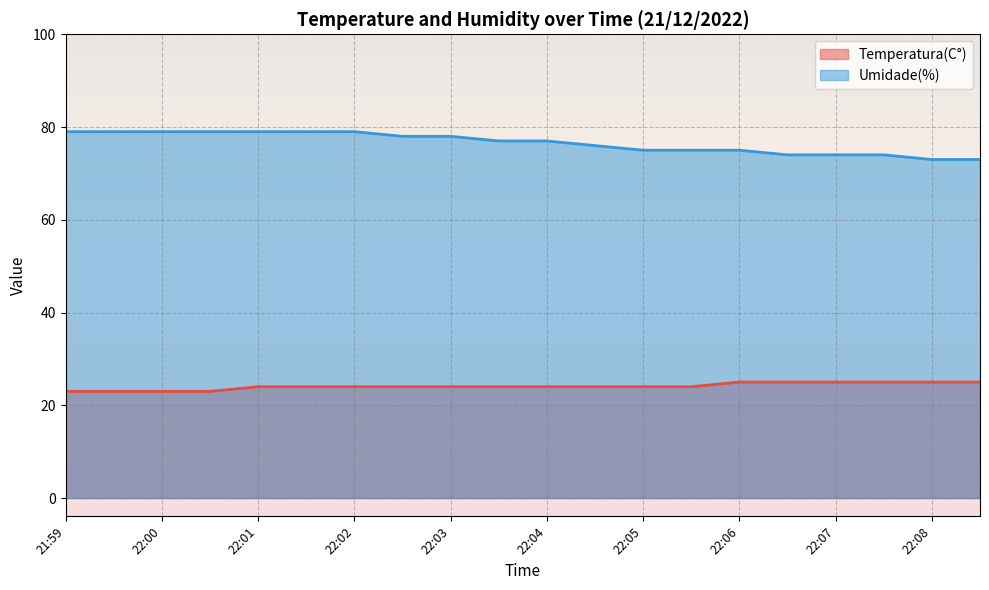

At how many categories does at least one series exceed 37?

20